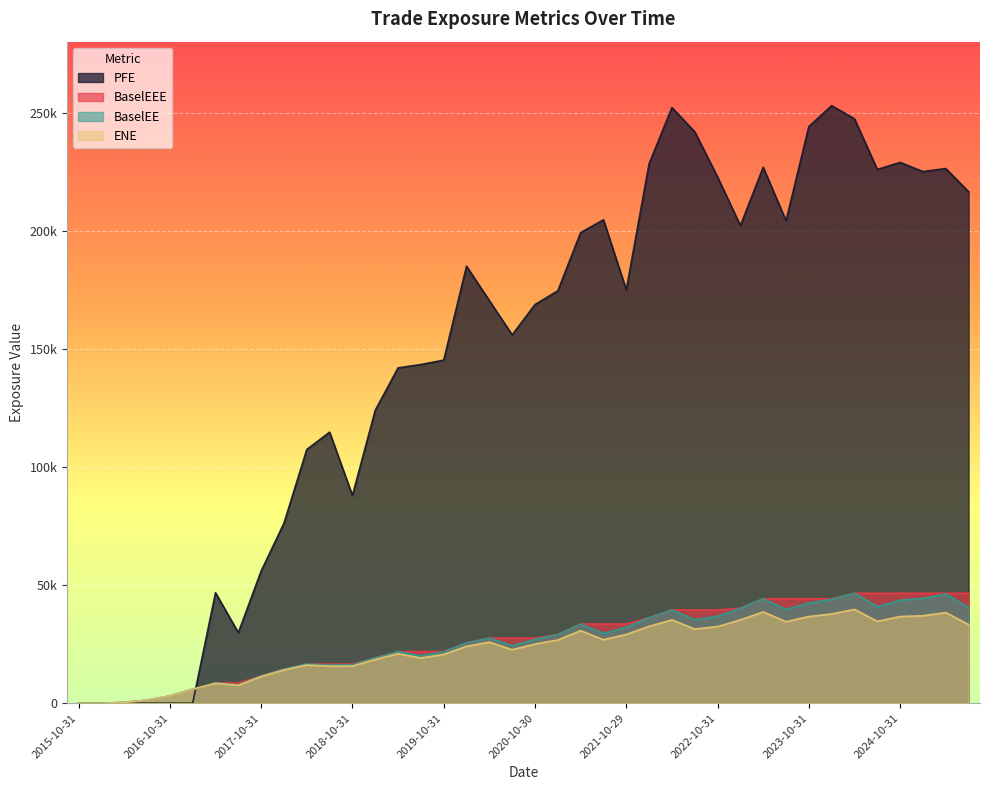

Does the chart display data point markers on the line(s)?

No